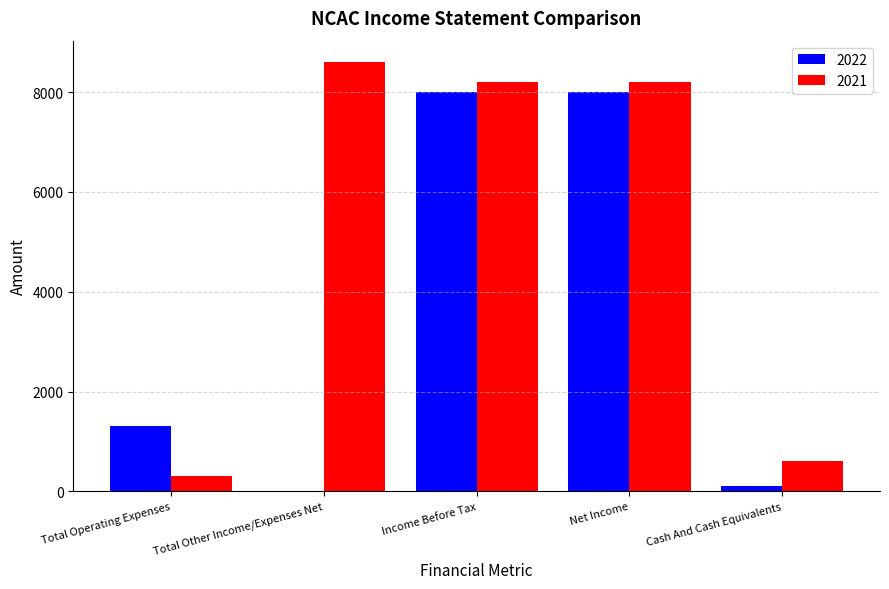

What is the difference between the 2022 values at Cash And Cash Equivalents and Total Operating Expenses?

1200